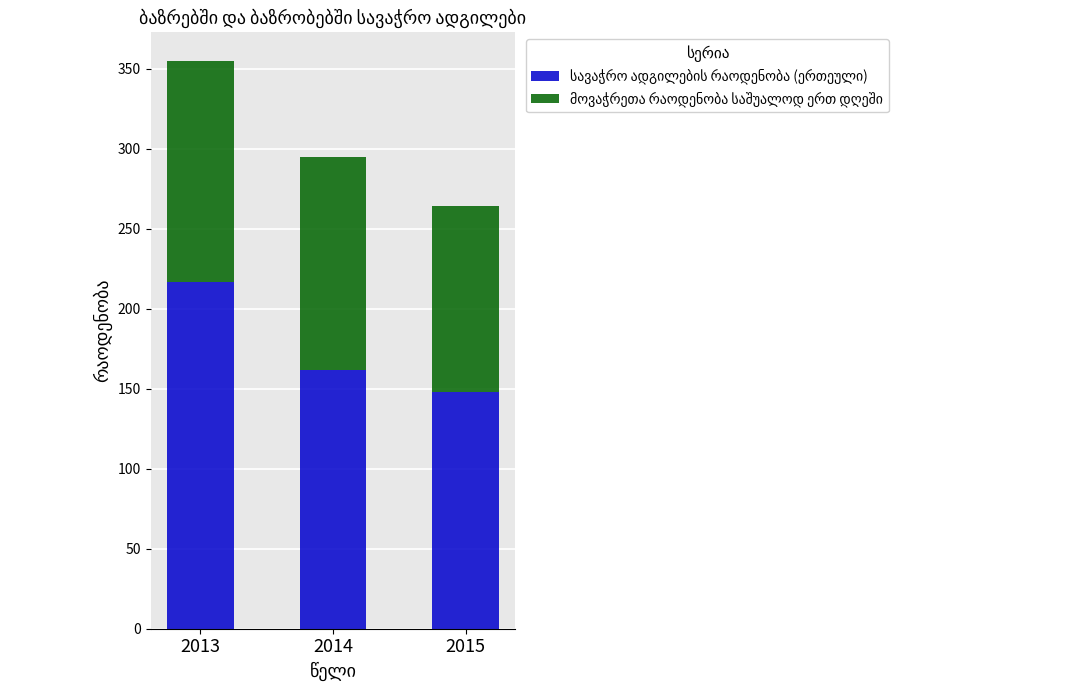

What is the total value across all series at 2014?

295